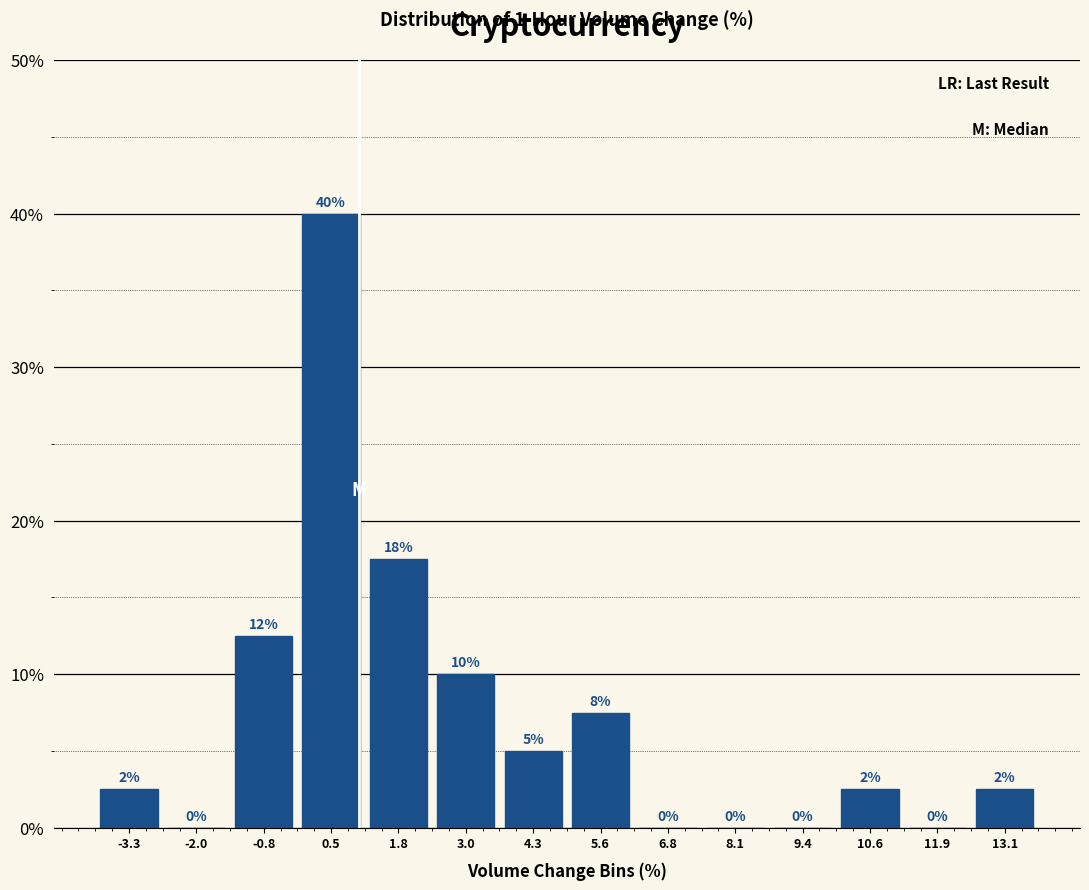

Over which range of the x-axis is the bar tallest?

-0.2 to 1.2